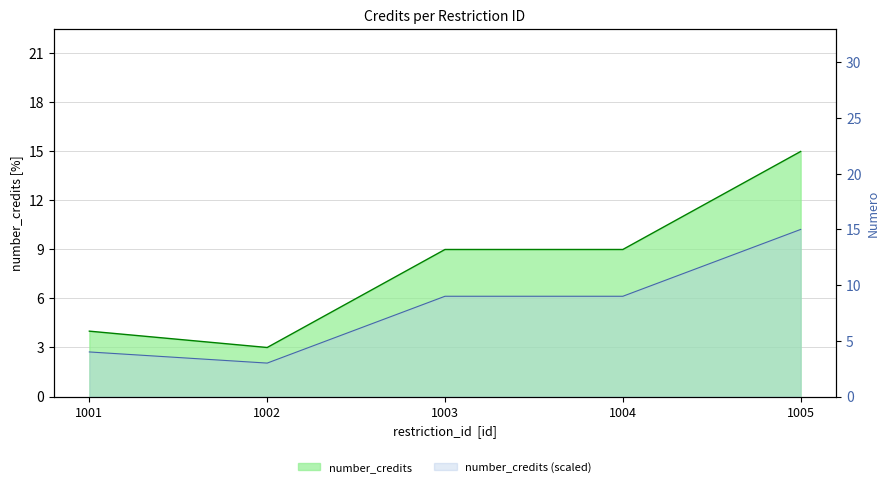

Which category has the lowest value across all series?

1002